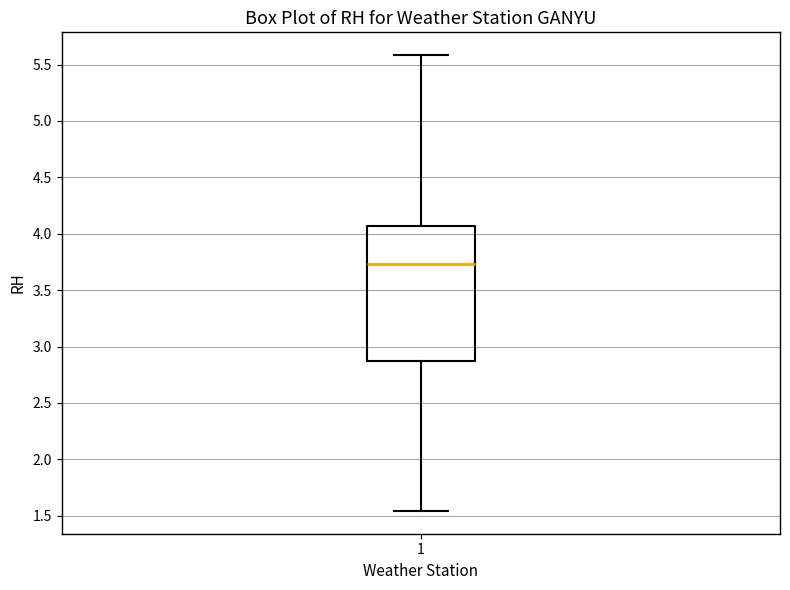

Where does the lower whisker of the box at x = 1 end on the y-axis? The values are not printed on the chart, so give them approximately, as read against the axis.

1.55